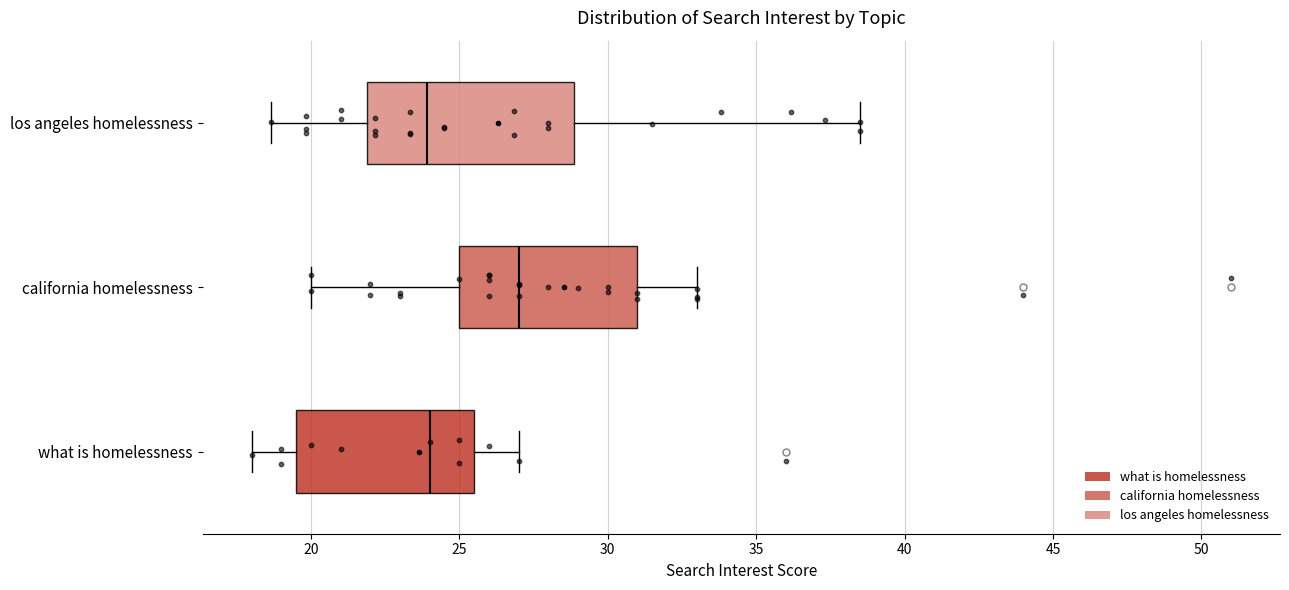

Reading bottom to top, read every box against the x-axis: the position of its median line, the range the box covers, and the ends of its whiskers. The values are not printed on the chart, so give them approximately, as read against the axis.

what is homelessness: median 24.0, box 19.5 to 25.5, whiskers 18.0 to 27.0
california homelessness: median 27.0, box 25.0 to 31.0, whiskers 20.0 to 33.0
los angeles homelessness: median 24.0, box 22.0 to 29.0, whiskers 18.5 to 38.5